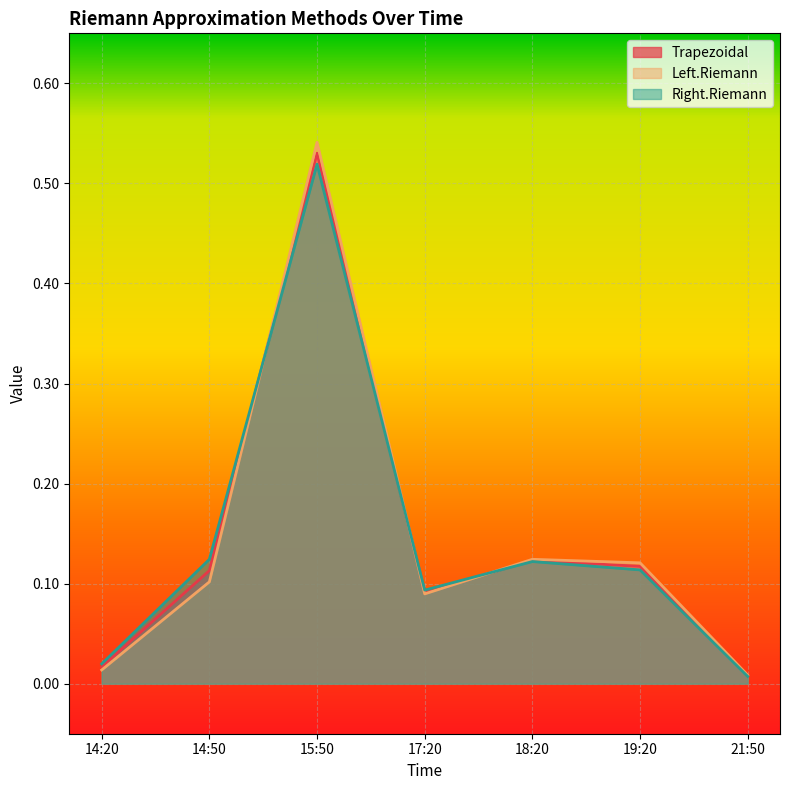

What is the total value across all series at 19:20?

0.4